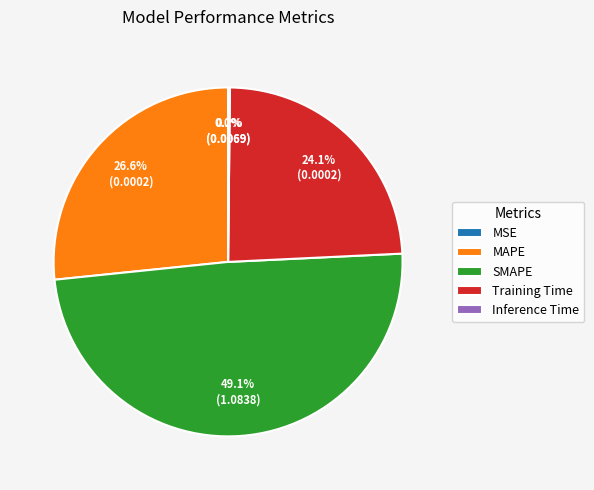

To the nearest percent, what percentage of the pie is Training Time?

24%